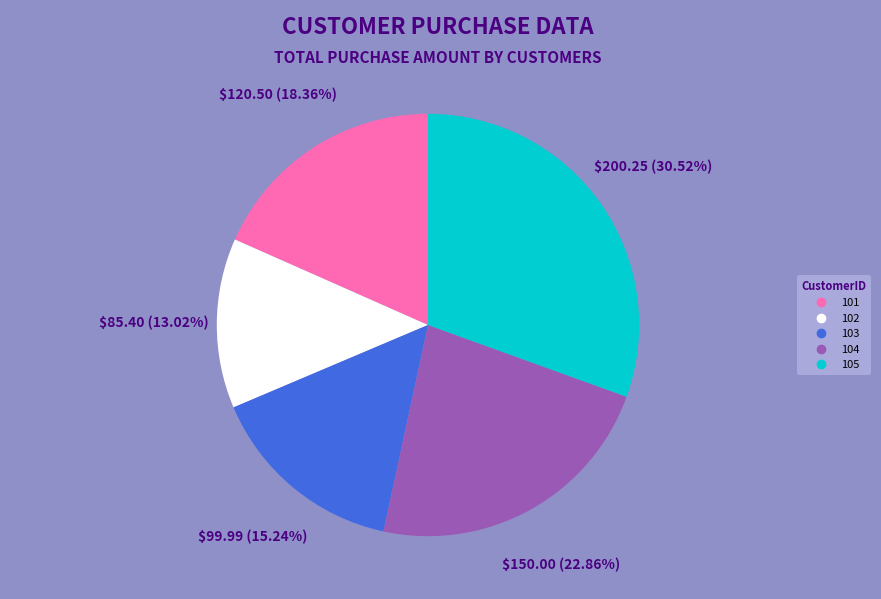

How many segments does this pie chart have?

5